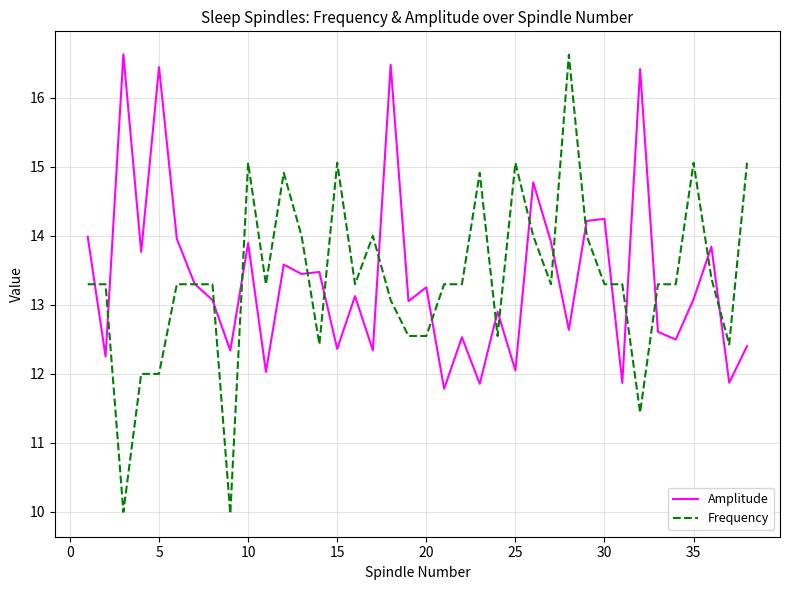

What is the maximum value shown in the chart?

16.6